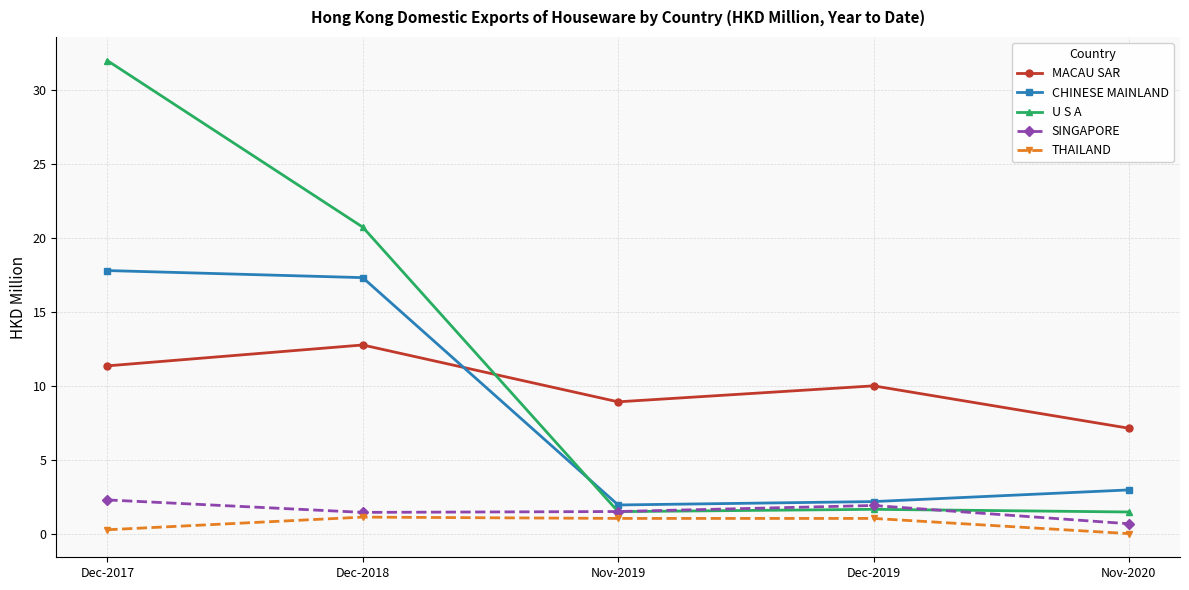

At how many categories does at least one series exceed 0?

5